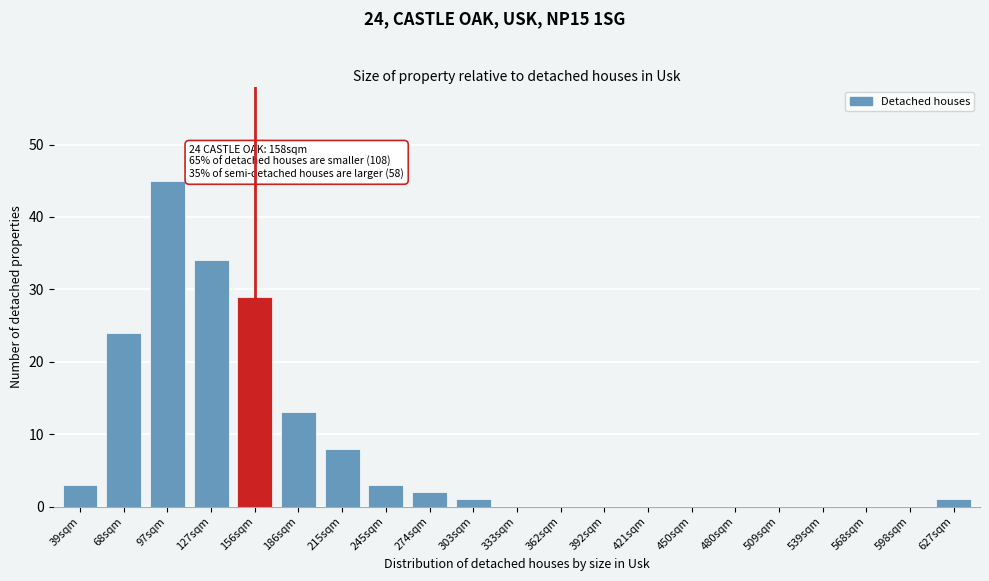

Reading right to left, what are all the values shown in this chart?

627sqm=1	598sqm=0	568sqm=0	539sqm=0	509sqm=0	480sqm=0	450sqm=0	421sqm=0	392sqm=0	362sqm=0	333sqm=0	303sqm=1	274sqm=2	245sqm=3	215sqm=8	186sqm=13	156sqm=29	127sqm=34	97sqm=45	68sqm=24	39sqm=3